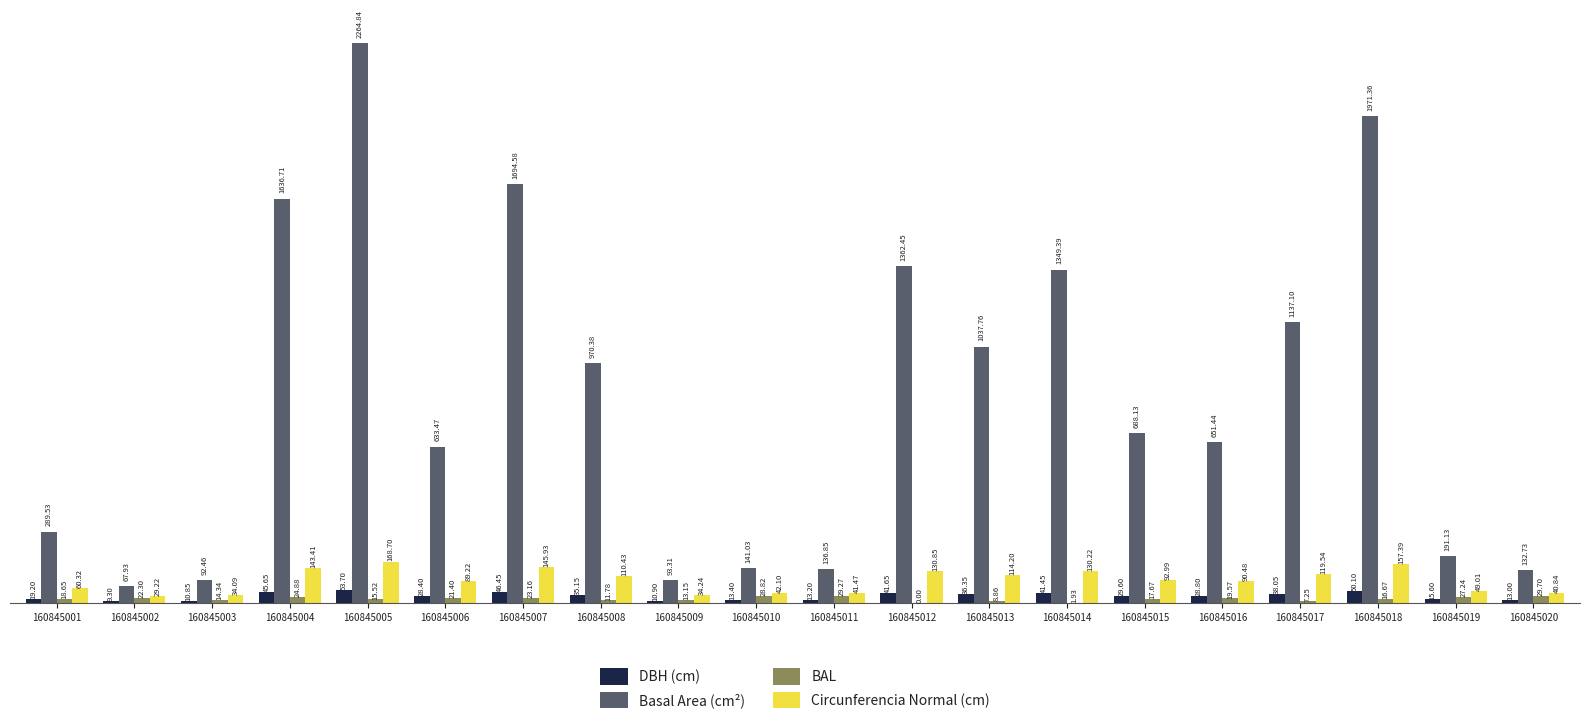

What is the total value across all series at 160845013?

1197.2